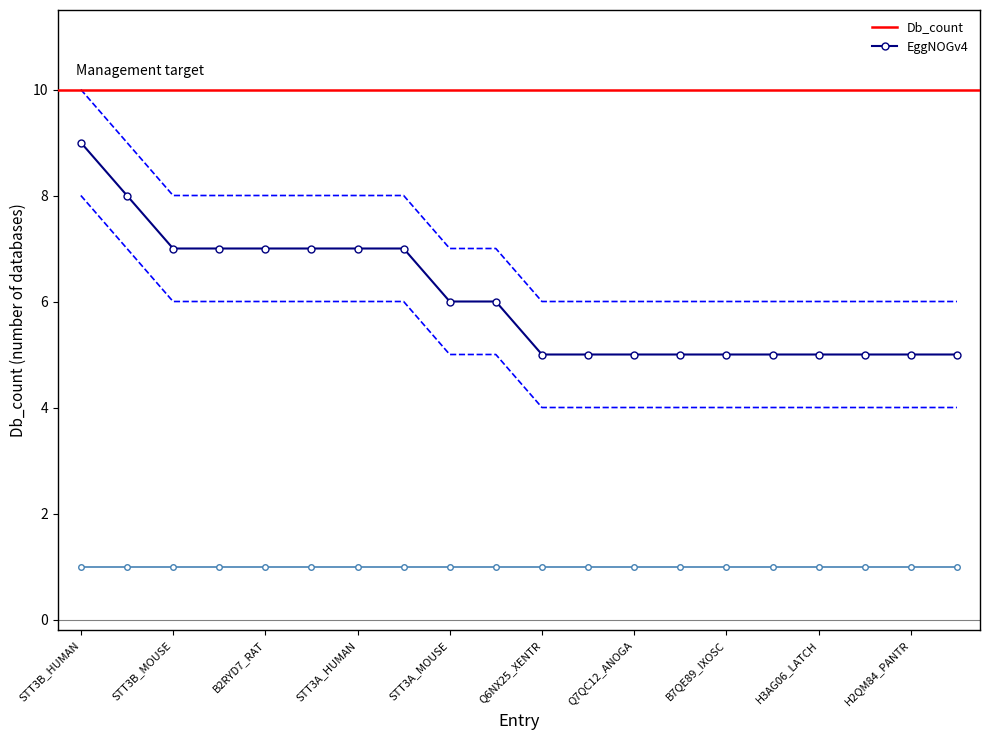

True or false: Db_count_lower and Db_count_upper cross at least once.

False